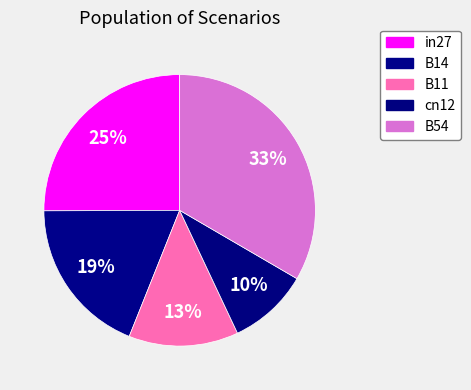

Is it true that cn12 is 10% of the pie?

True